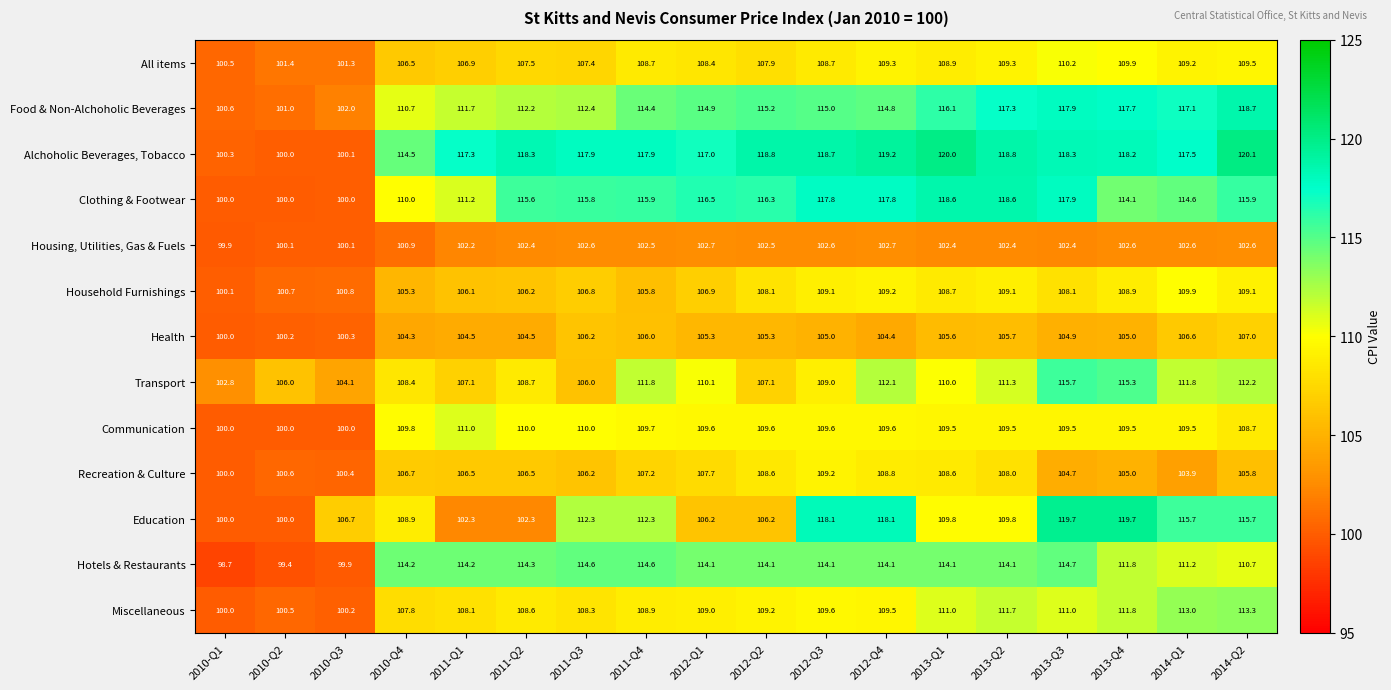

Is the value of Health at 2011-Q2 greater than the value of Recreation & Culture at 2011-Q3?

No